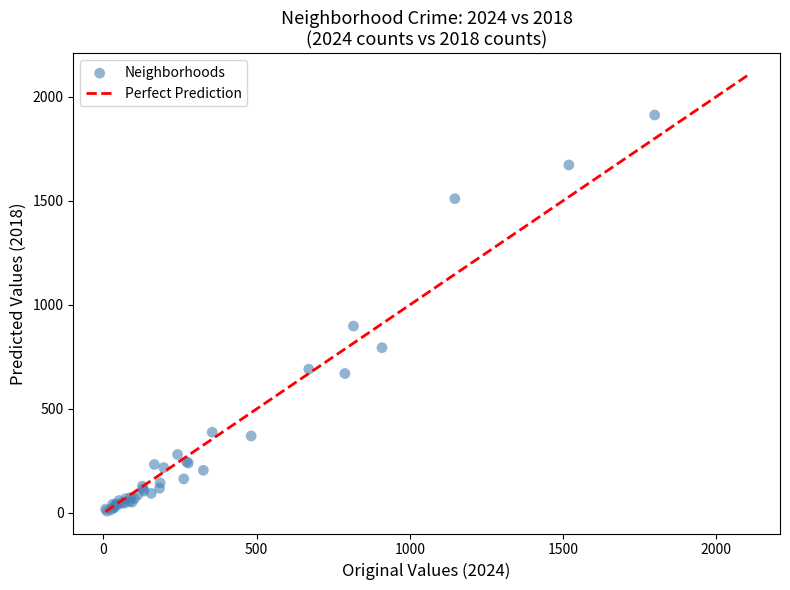

What Y value in the scatter plot is closest to 960?

898